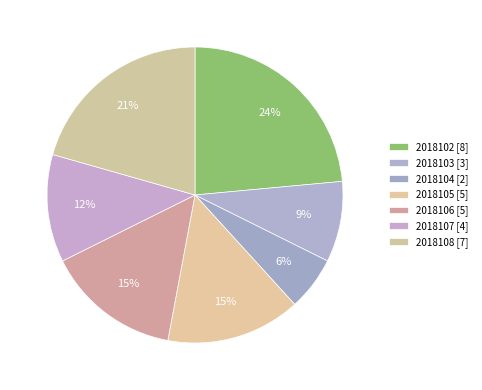

Rank the categories by value from lowest to highest.

2018104, 2018103, 2018107, 2018105, 2018106, 2018108, 2018102